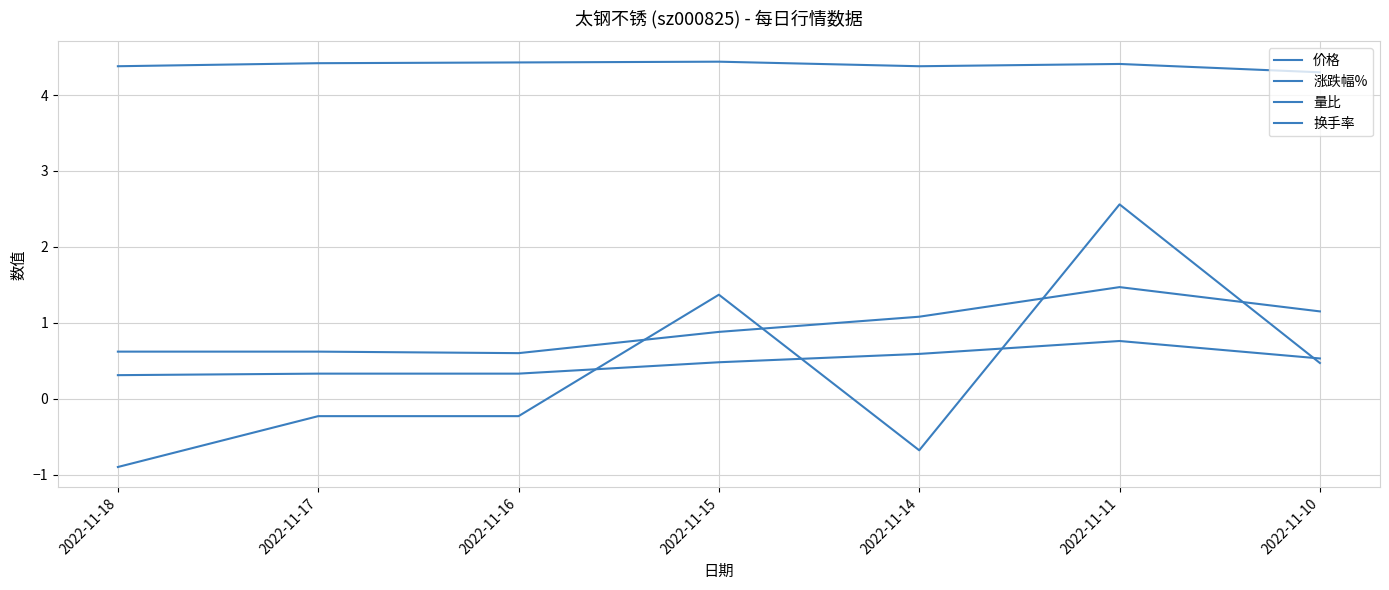

True or false: 涨跌幅% has a value of 0.3 at 2022-11-10.

False